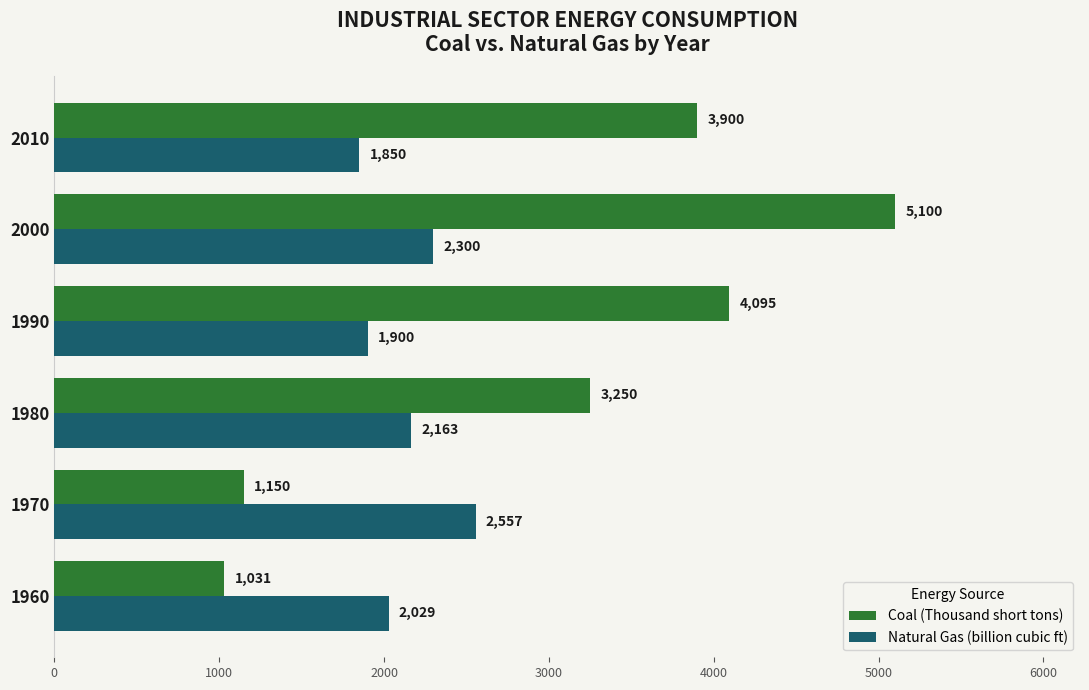

What is the minimum value shown in the chart?

1031